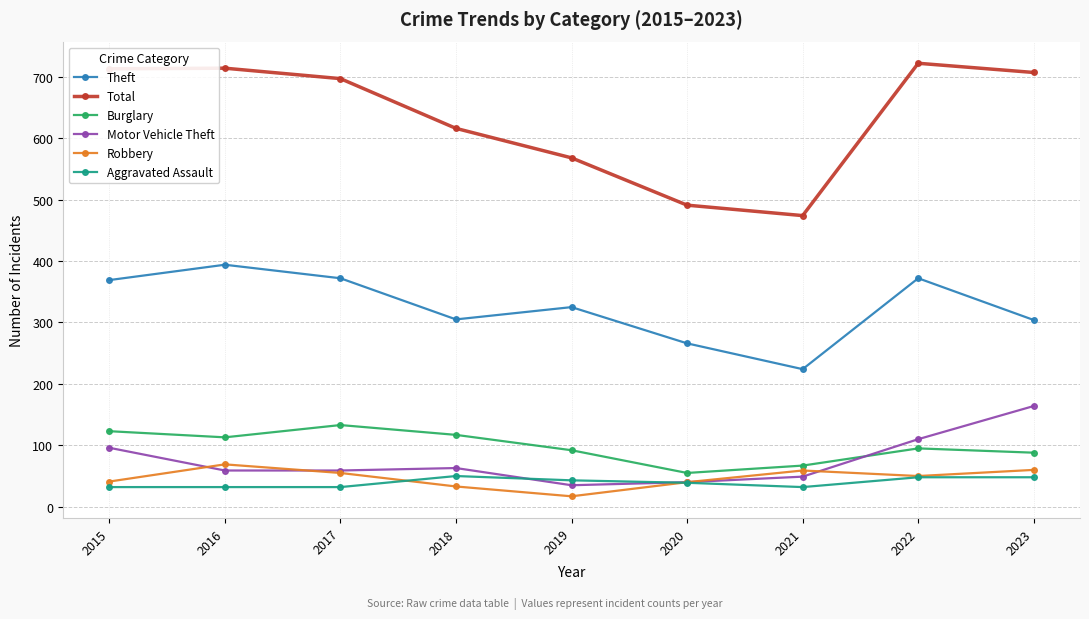

How many interior local valleys does the Total series have?

1